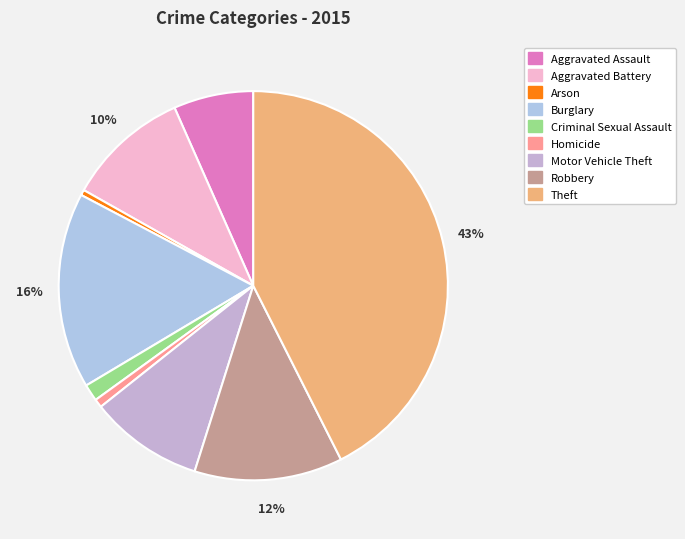

What percentage is NOT represented by Aggravated Assault?

93.4%